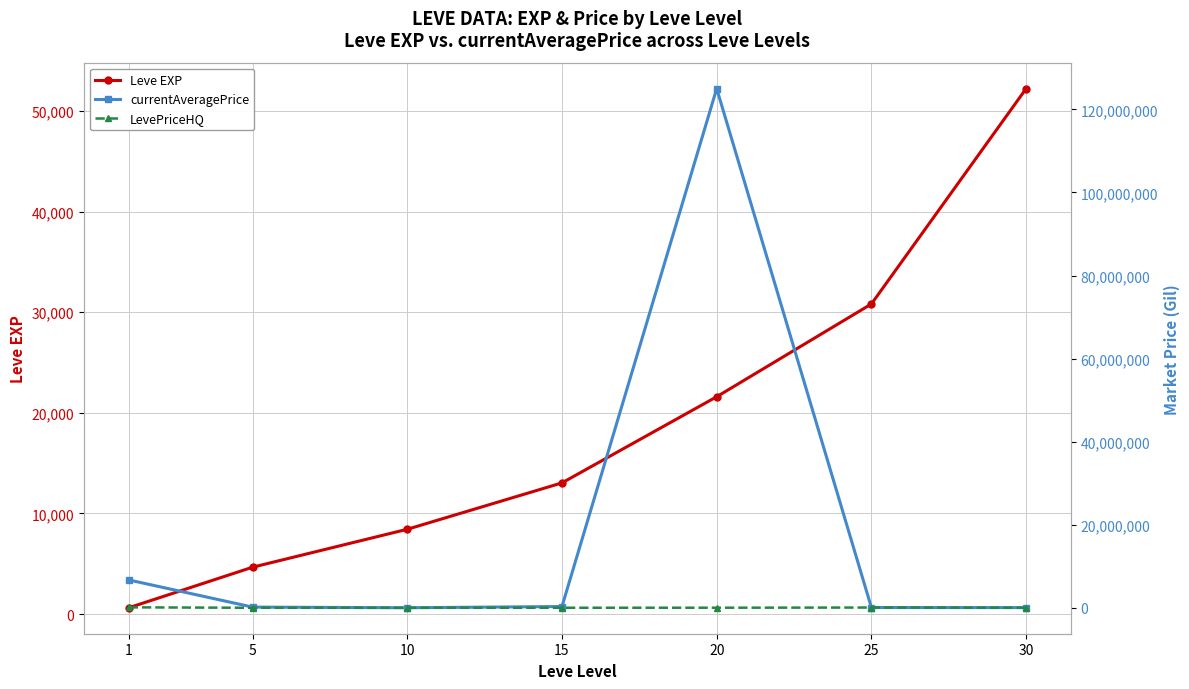

Is this an area chart (filled region under the line)?

No